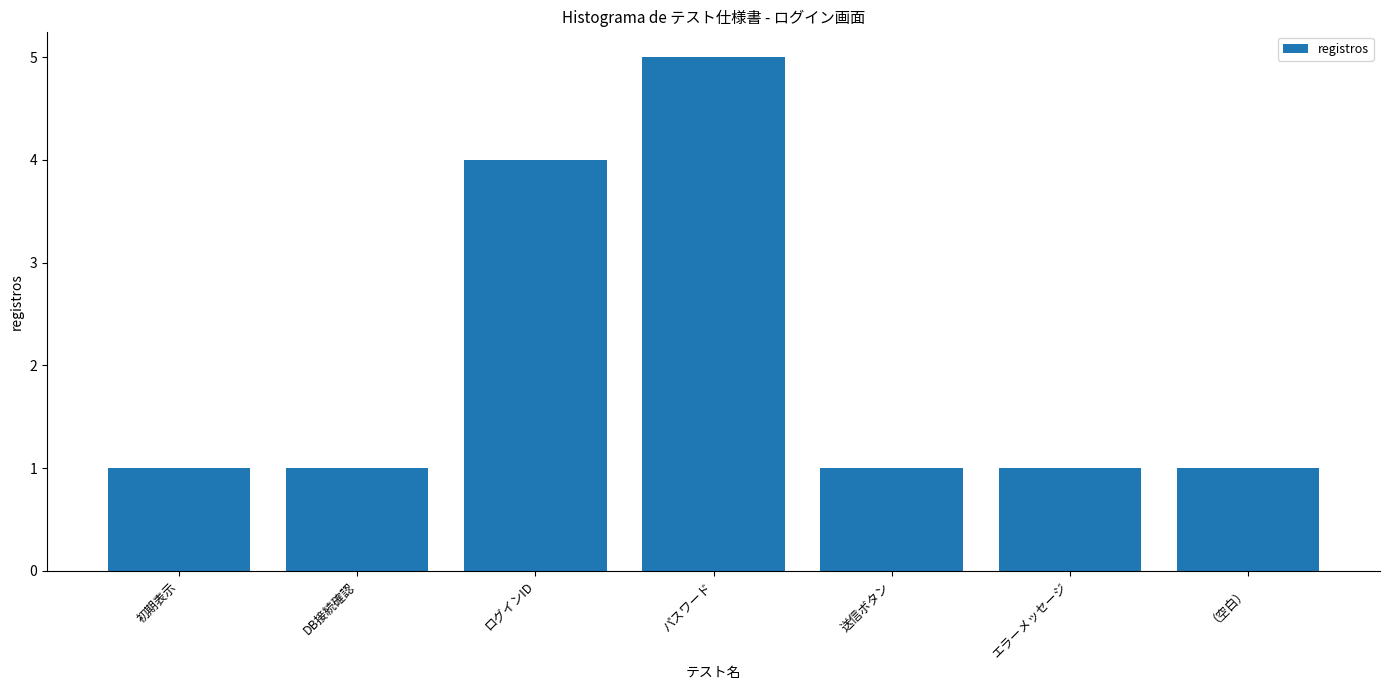

Reading left to right, extract all data points from this chart.

1	1	4	5	1	1	1